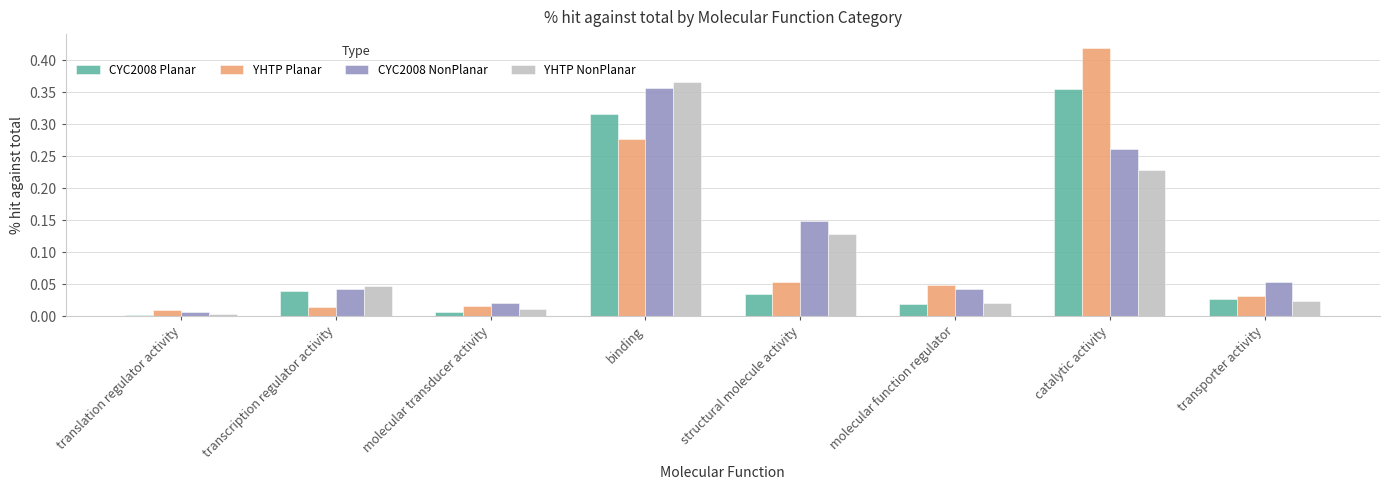

Which series has the widest spread of values?

YHTP Planar